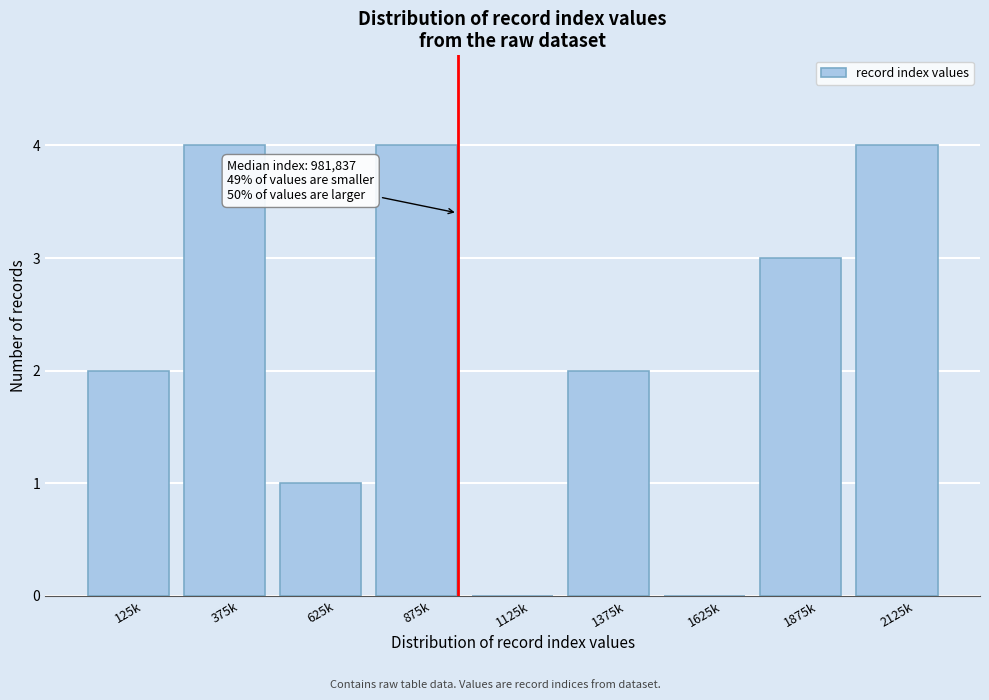

Reading left to right, list all the values displayed in this chart.

125k=2	375k=4	625k=1	875k=4	1125k=0	1375k=2	1625k=0	1875k=3	2125k=4